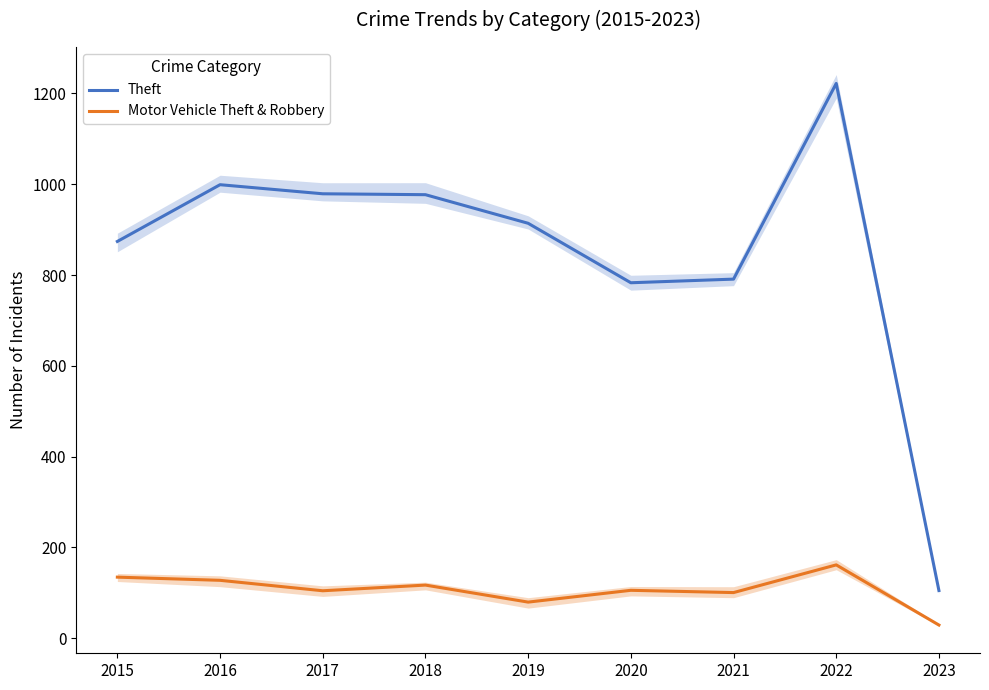

True or false: Motor Vehicle Theft & Robbery and Theft cross at least once.

False